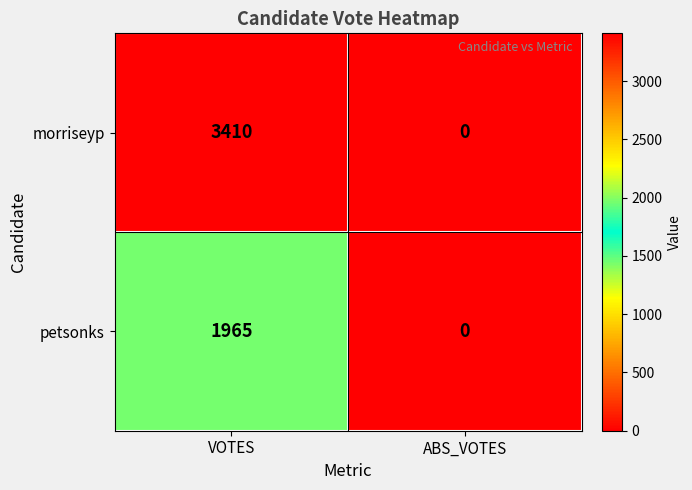

Is the value of morriseyp at ABS_VOTES greater than the value of petsonks at VOTES?

No